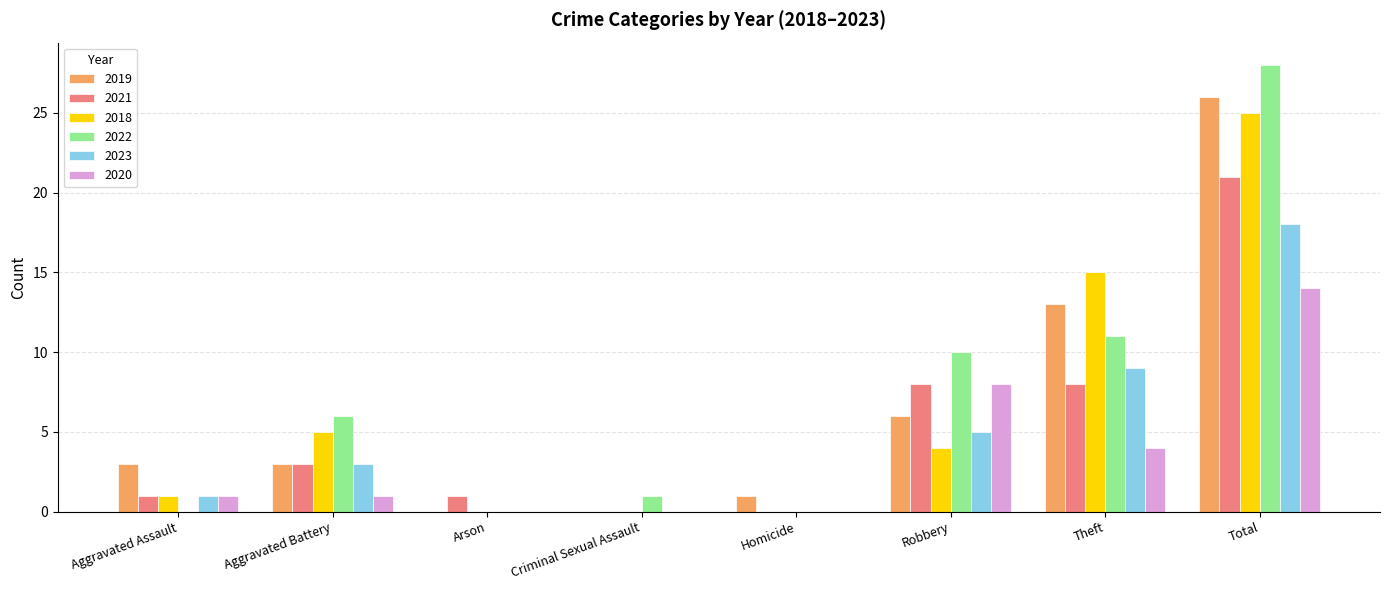

Reading left to right, transcribe all the data shown in this chart.

2019: 3	3	0	0	1	6	13	26
2021: 1	3	1	0	0	8	8	21
2018: 1	5	0	0	0	4	15	25
2022: 0	6	0	1	0	10	11	28
2023: 1	3	0	0	0	5	9	18
2020: 1	1	0	0	0	8	4	14